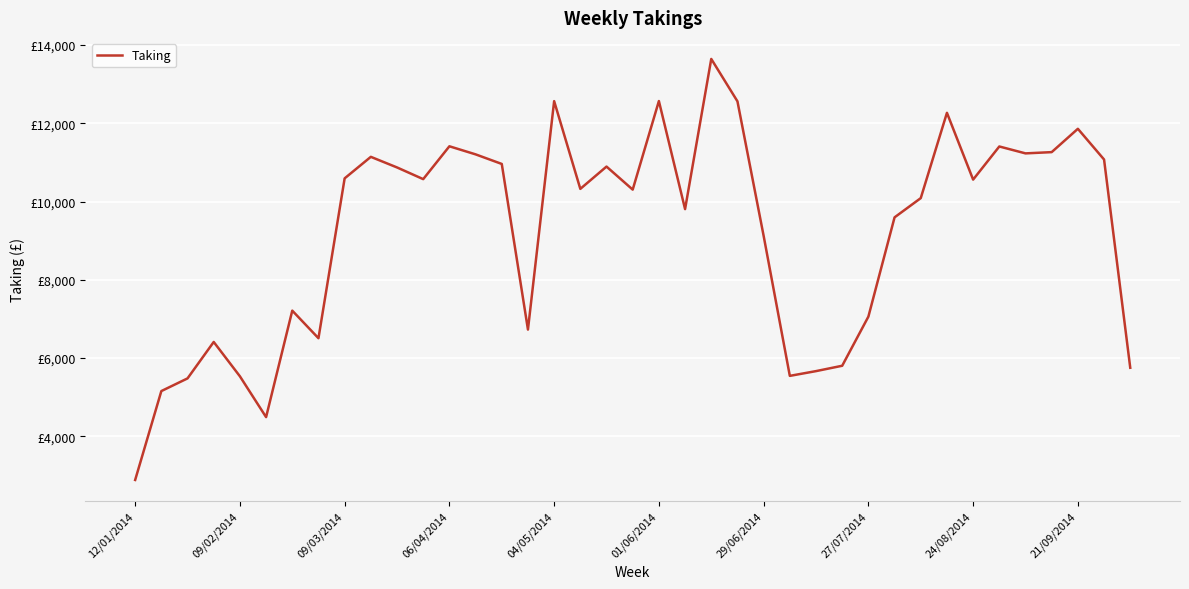

Does the chart display data point markers on the line(s)?

No